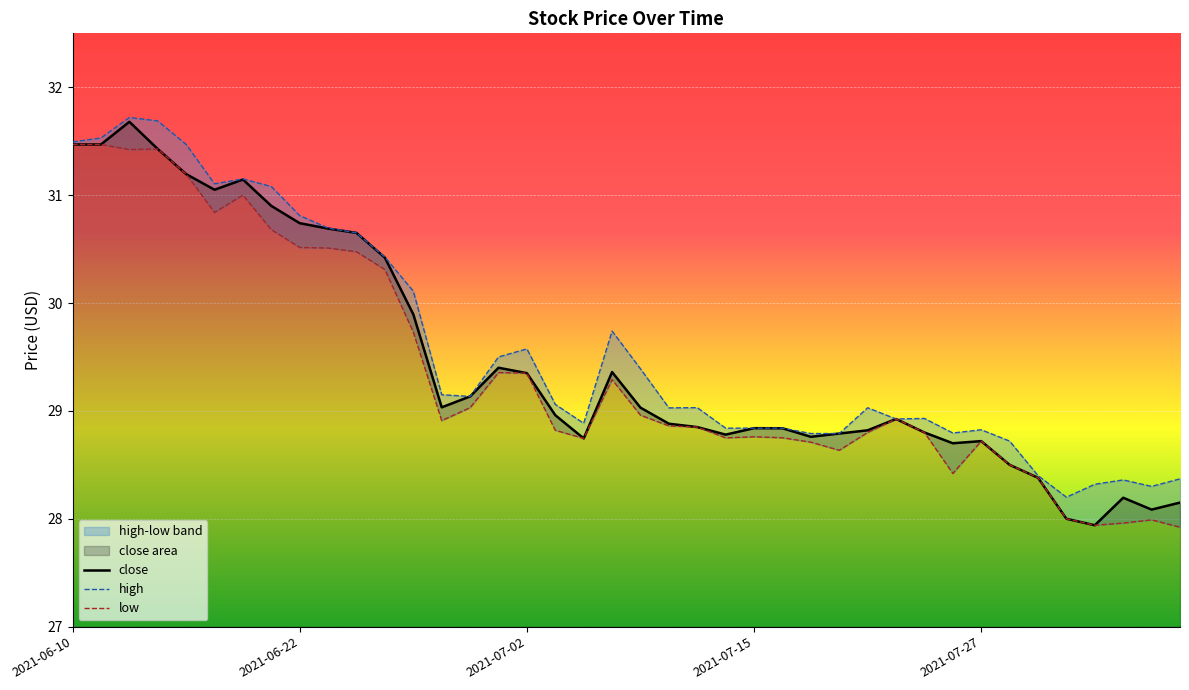

What is the sum of the high values at 2021-07-15 and 2021-07-08?

58.6